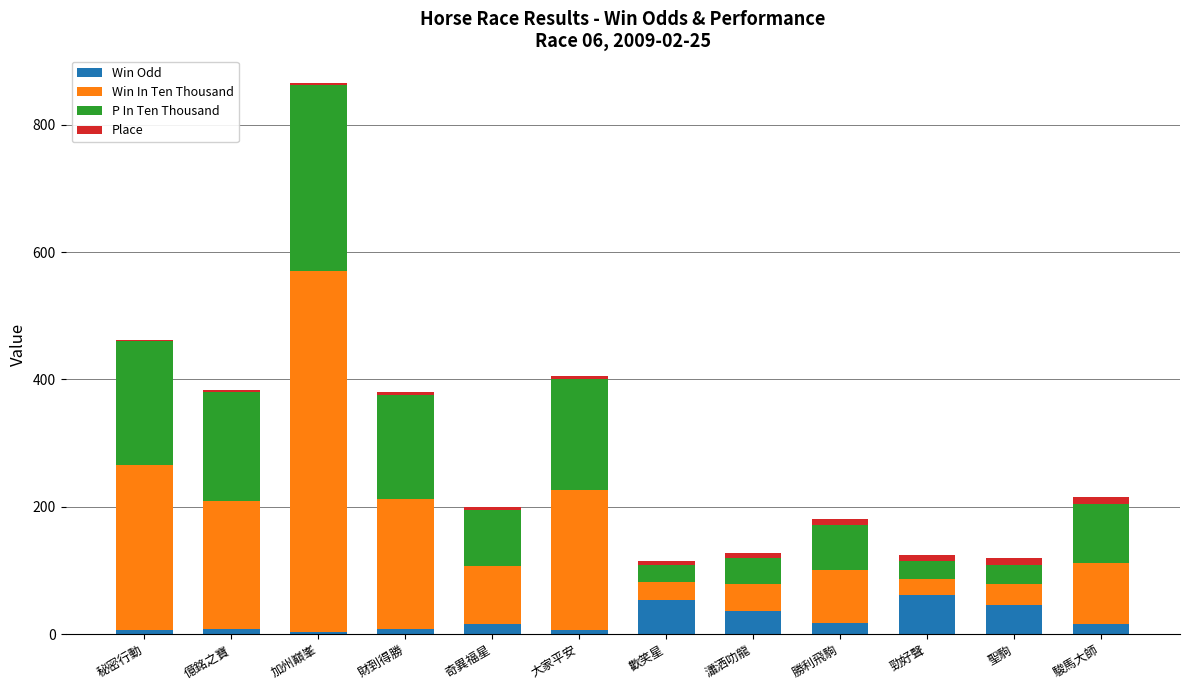

At which category is the sum across all series the highest?

加州巔峯